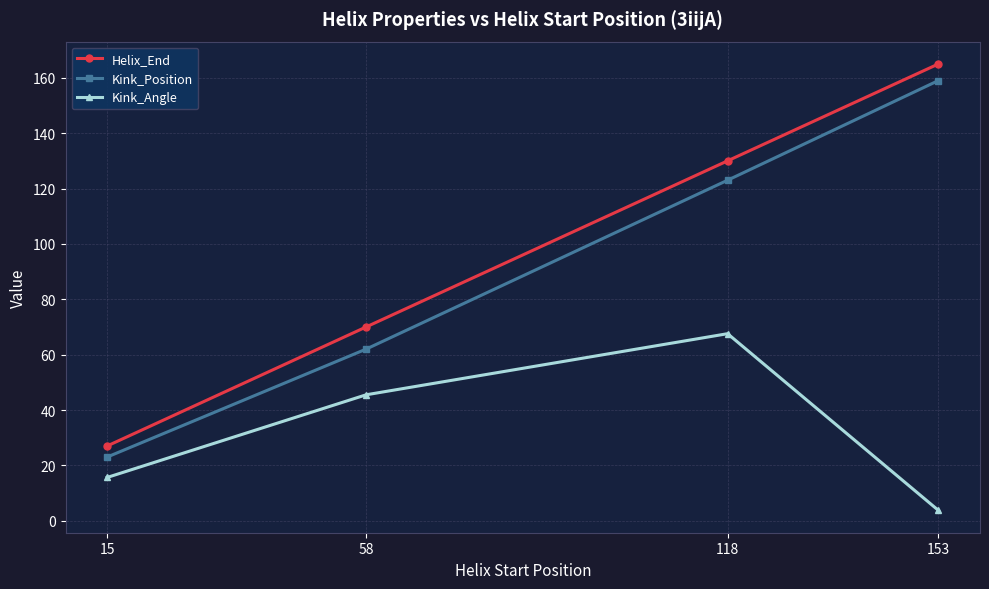

True or false: Helix_End and Kink_Position intersect in this chart.

False